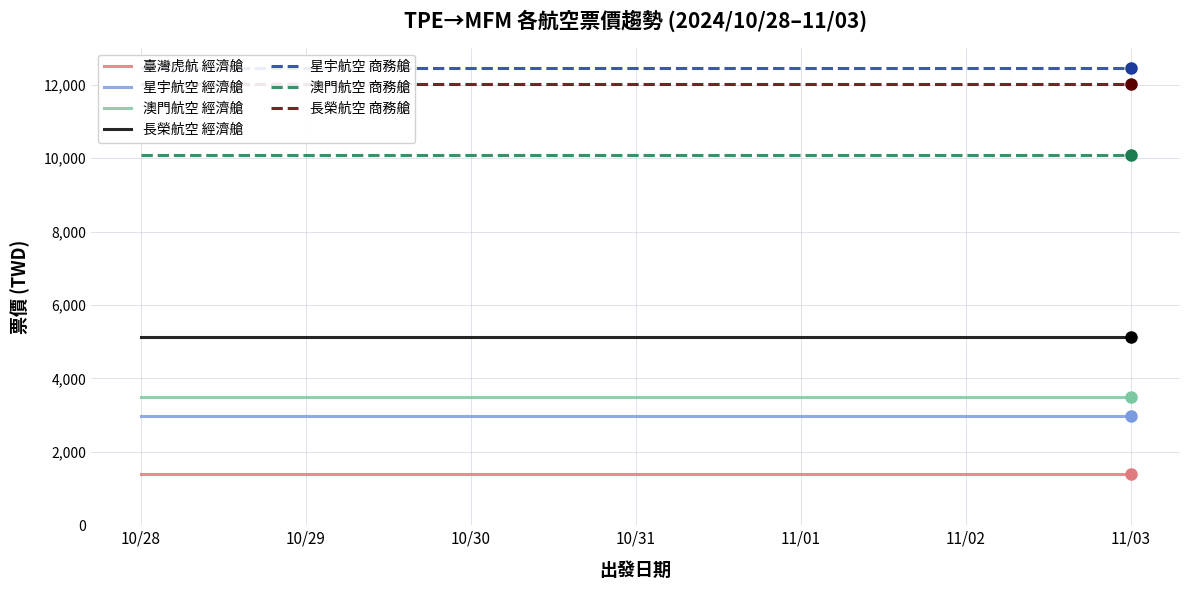

True or false: 臺灣虎航 經濟艙 and 澳門航空 商務艙 intersect in this chart.

False